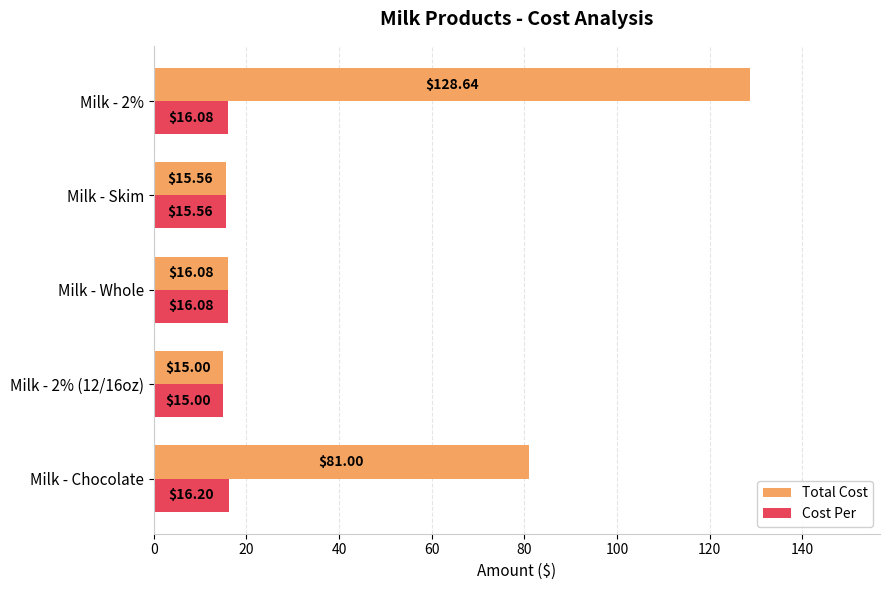

Which label corresponds to the smallest value in the chart?

Milk - 2% (12/16oz)